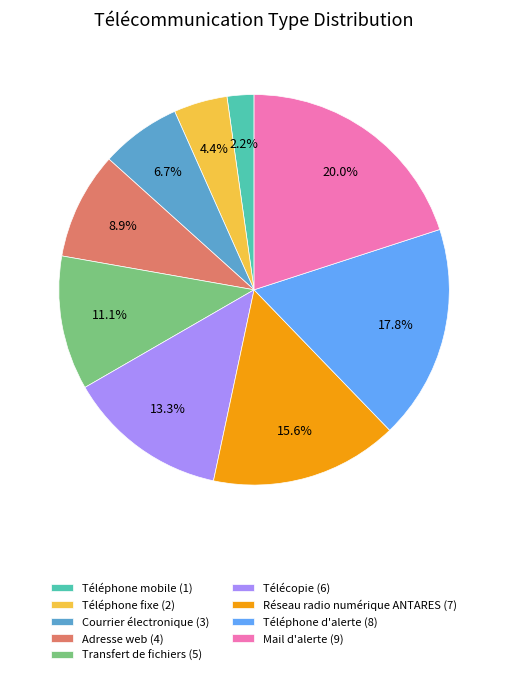

Which has a higher value, Téléphone mobile or Mail d'alerte?

Mail d'alerte